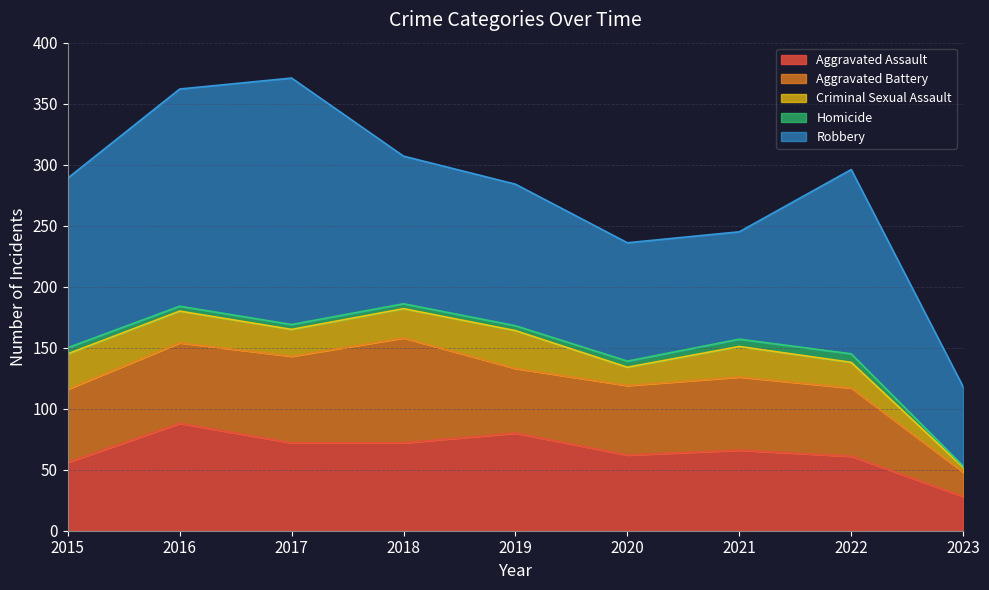

Which series has the widest spread of values?

Robbery